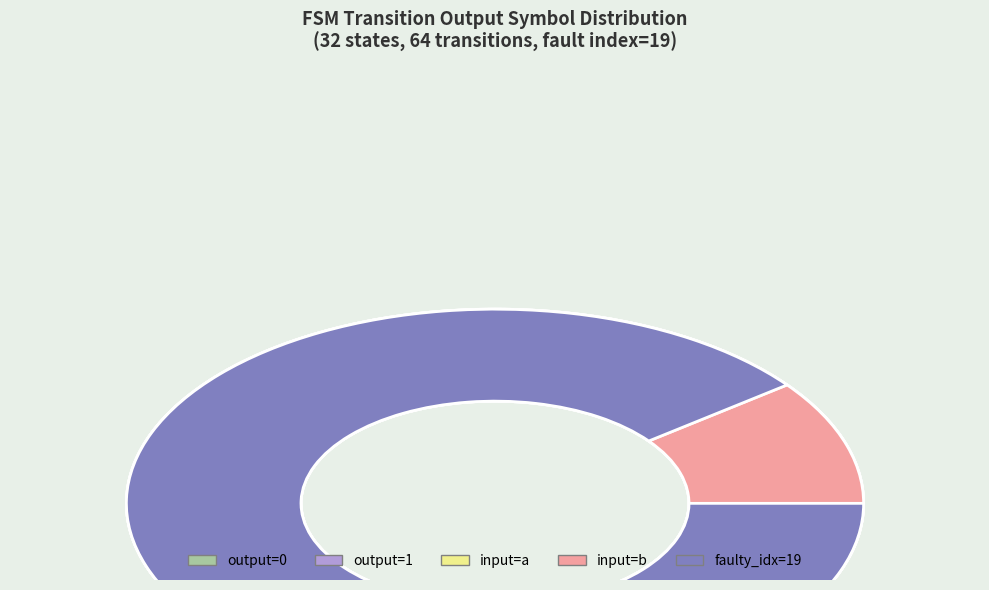

To the nearest percent, what is the average slice percentage?

10%